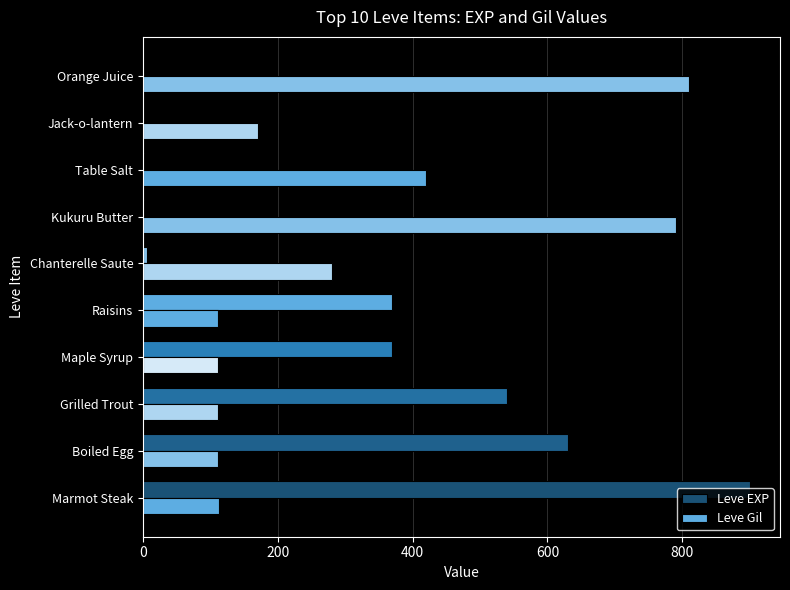

How many data points does each series have?

10